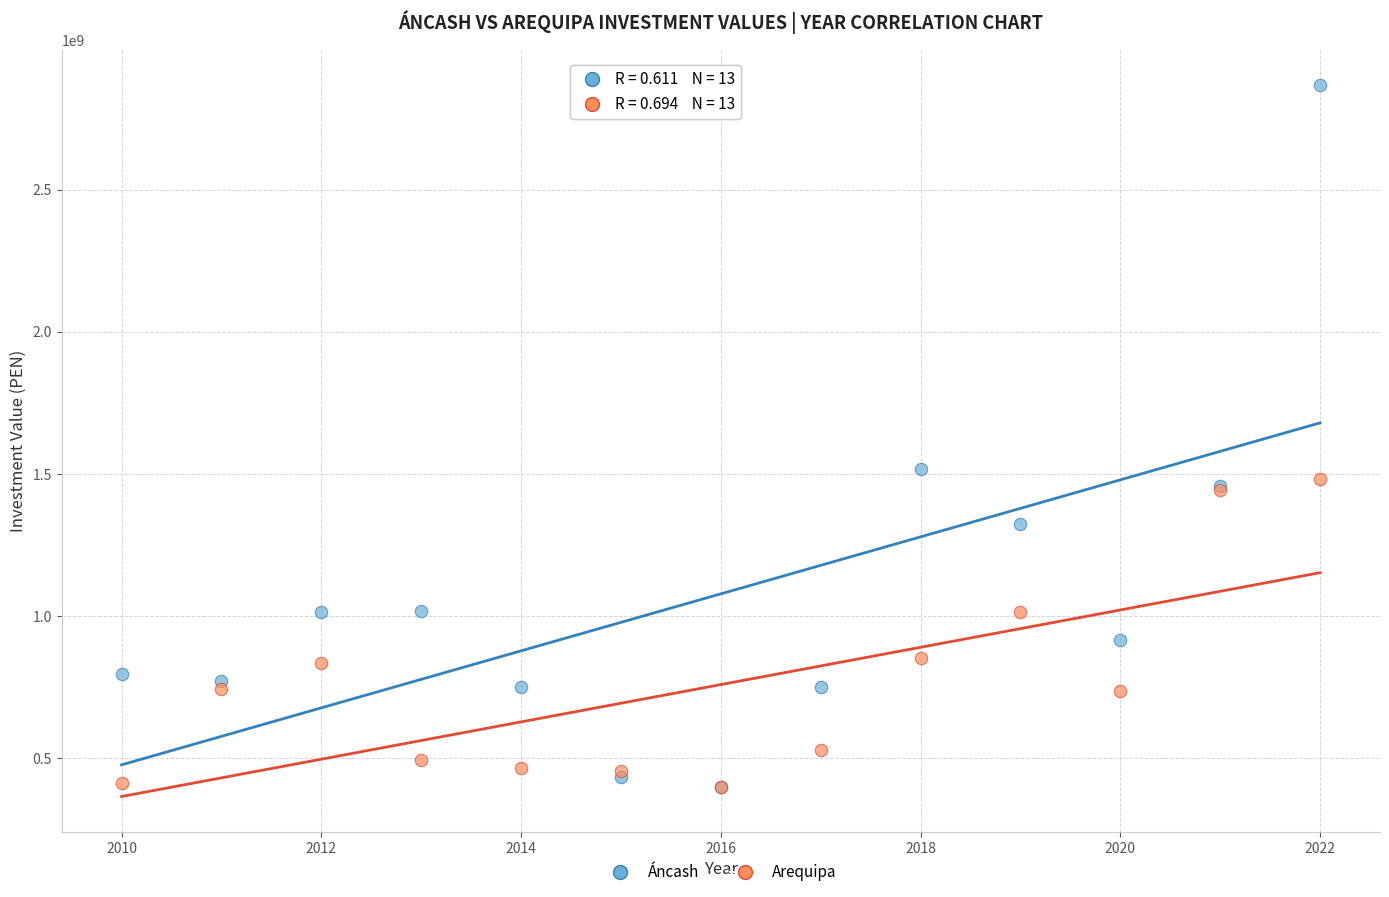

Which series contains the highest Y value?

Áncash